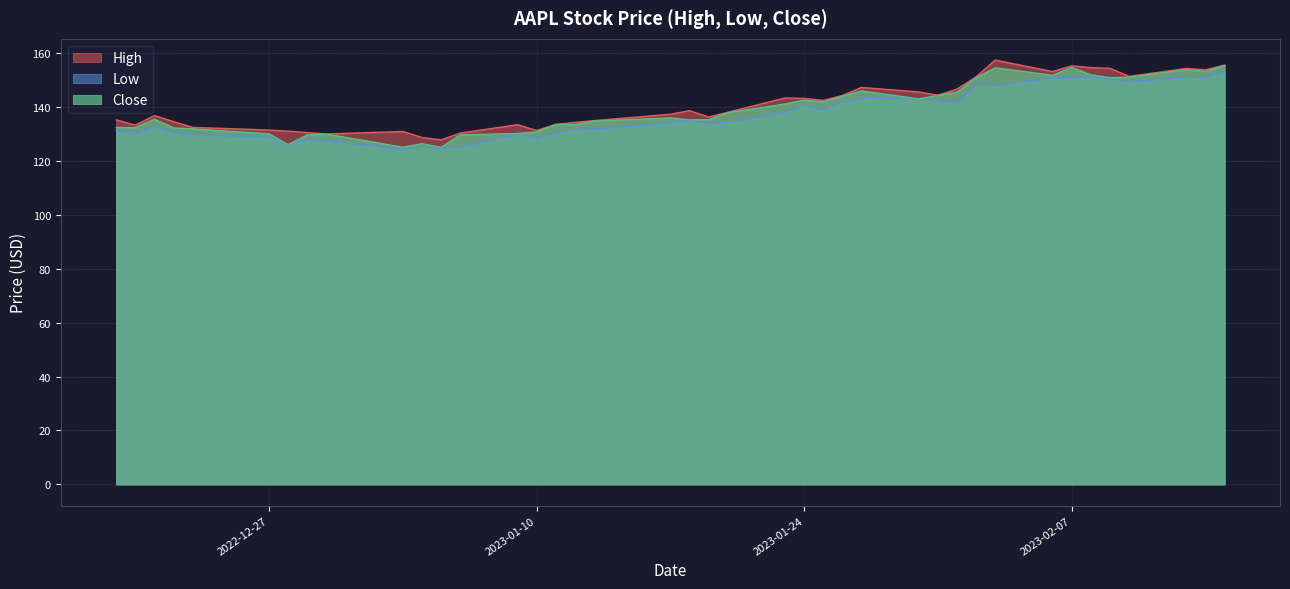

True or false: Close and High intersect in this chart.

False